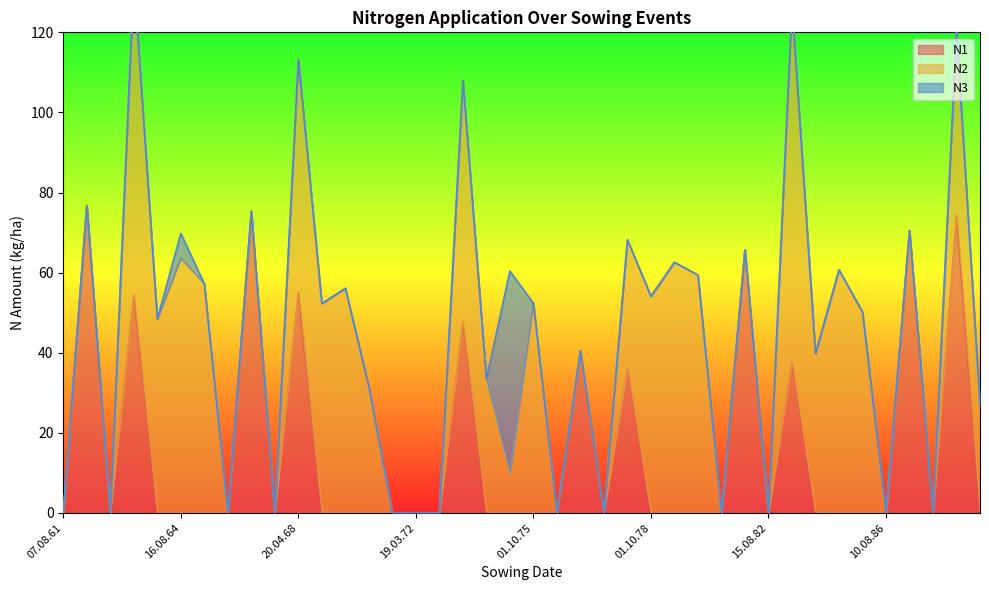

Reading left to right, list all the values displayed in this chart.

N1: 07.08.61=0.0	15.04.62=76.8	skipped=0.0	17.04.63=54.4	03.10.63=0.0	16.08.64=0.0	01.10.65=0.0	07.08.66=0.0	10.03.67=75.3	06.08.67=0.0	20.04.68=55.1	04.10.68=0.0	22.08.69=0.0	01.10.70=0.0	skipped=0.0	19.03.72=0.0	06.08.72=0.0	10.05.73=47.7	01.10.73=0.0	25.08.74=0.0	01.10.75=0.0	06.08.76=0.0	15.04.77=40.5	19.08.77=0.0	25.04.78=36.3	01.10.78=0.0	16.08.79=0.0	03.10.80=0.0	06.08.81=0.0	29.03.82=65.7	15.08.82=0.0	21.04.83=37.7	01.10.83=0.0	16.08.84=0.0	01.10.85=0.0	10.08.86=0.0	15.04.87=70.5	skipped=0.0	11.04.88=74.3	01.10.88=0.0
N2: 07.08.61=0.0	15.04.62=0.0	skipped=0.0	17.04.63=78.9	03.10.63=48.4	16.08.64=63.6	01.10.65=57.2	07.08.66=0.0	10.03.67=0.0	06.08.67=0.0	20.04.68=58.1	04.10.68=52.3	22.08.69=56.1	01.10.70=31.5	skipped=0.0	19.03.72=0.0	06.08.72=0.0	10.05.73=60.3	01.10.73=33.4	25.08.74=9.8	01.10.75=52.4	06.08.76=0.0	15.04.77=0.0	19.08.77=0.0	25.04.78=31.9	01.10.78=54.1	16.08.79=62.6	03.10.80=59.4	06.08.81=0.0	29.03.82=0.0	15.08.82=0.0	21.04.83=88.9	01.10.83=39.8	16.08.84=60.7	01.10.85=50.2	10.08.86=0.0	15.04.87=0.0	skipped=0.0	11.04.88=45.8	01.10.88=26.9
N3: 07.08.61=0.0	15.04.62=0.0	skipped=0.0	17.04.63=0.0	03.10.63=0.0	16.08.64=6.2	01.10.65=0.0	07.08.66=0.0	10.03.67=0.0	06.08.67=0.0	20.04.68=0.0	04.10.68=0.0	22.08.69=0.0	01.10.70=0.0	skipped=0.0	19.03.72=0.0	06.08.72=0.0	10.05.73=0.0	01.10.73=0.0	25.08.74=50.6	01.10.75=0.0	06.08.76=0.0	15.04.77=0.0	19.08.77=0.0	25.04.78=0.0	01.10.78=0.0	16.08.79=0.0	03.10.80=0.0	06.08.81=0.0	29.03.82=0.0	15.08.82=0.0	21.04.83=0.0	01.10.83=0.0	16.08.84=0.0	01.10.85=0.0	10.08.86=0.0	15.04.87=0.0	skipped=0.0	11.04.88=0.0	01.10.88=0.0